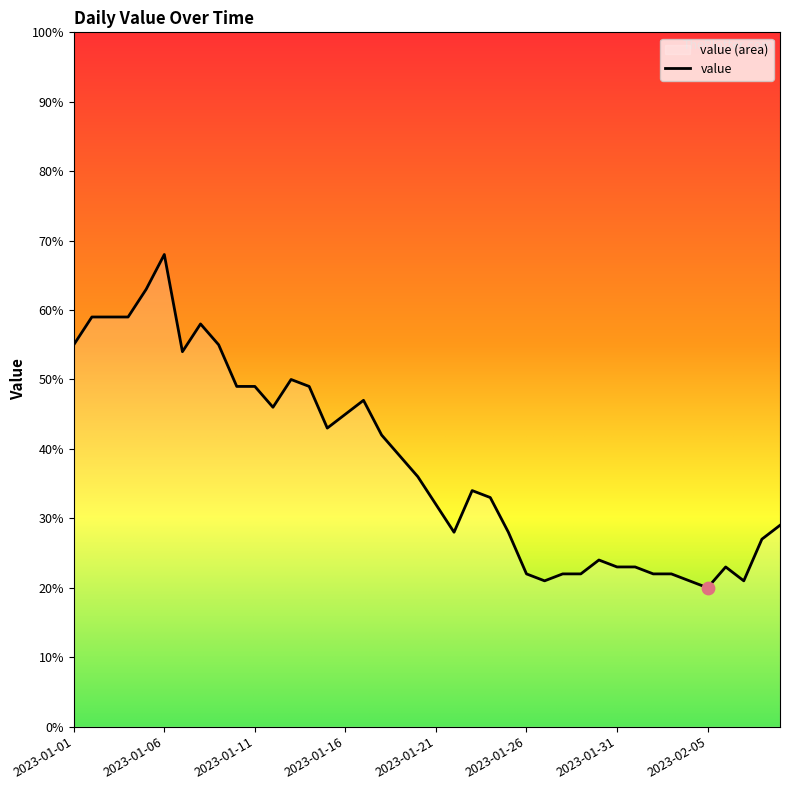

Approximately how many times larger is the value at 2023-01-01 compared to 2023-01-31?

2.4